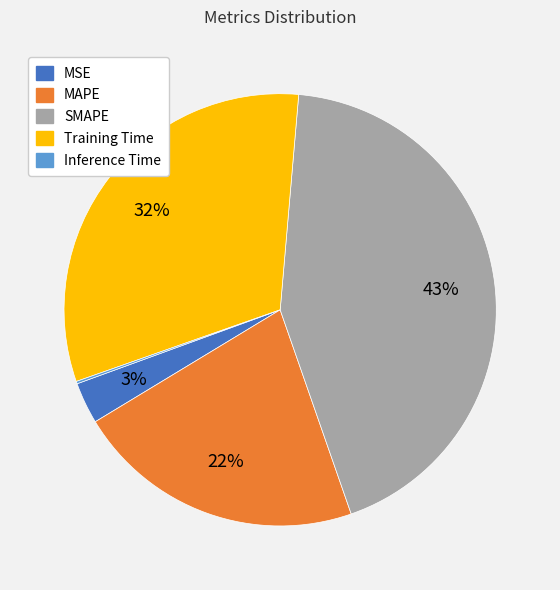

Which category has the biggest portion of the pie?

SMAPE